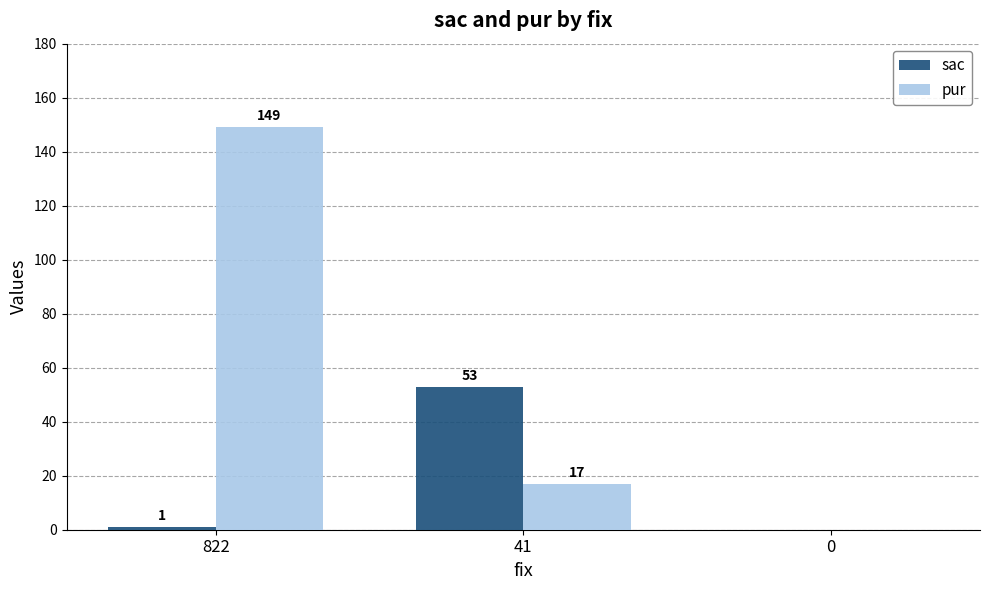

Which label corresponds to the largest value in the chart?

822